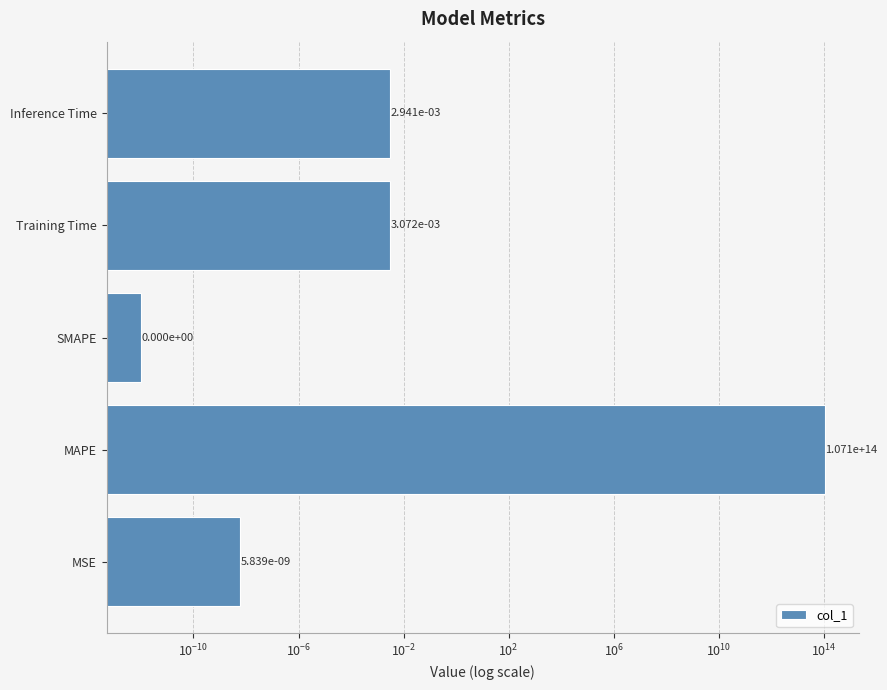

The chart shows a value of 0.0 at Inference Time. True or false?

False